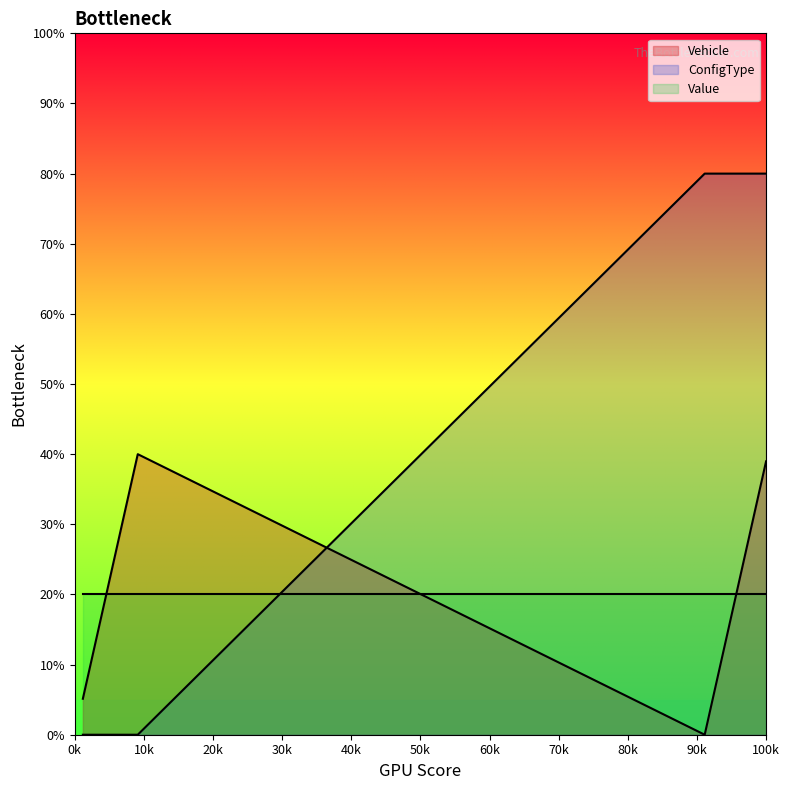

Where is Vehicle nearest to the value 20?

100k